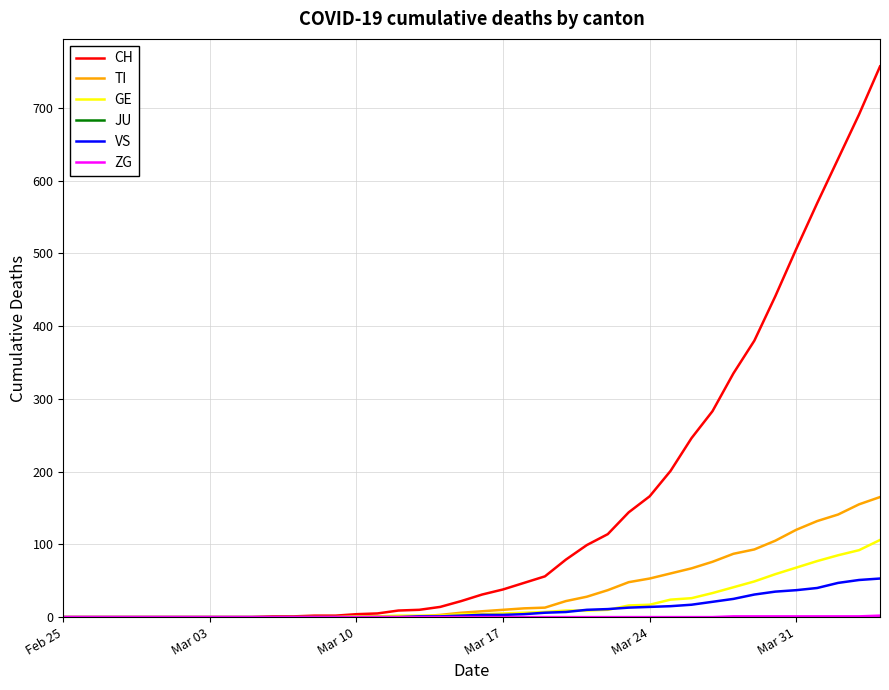

What is the maximum value shown in the chart?

757